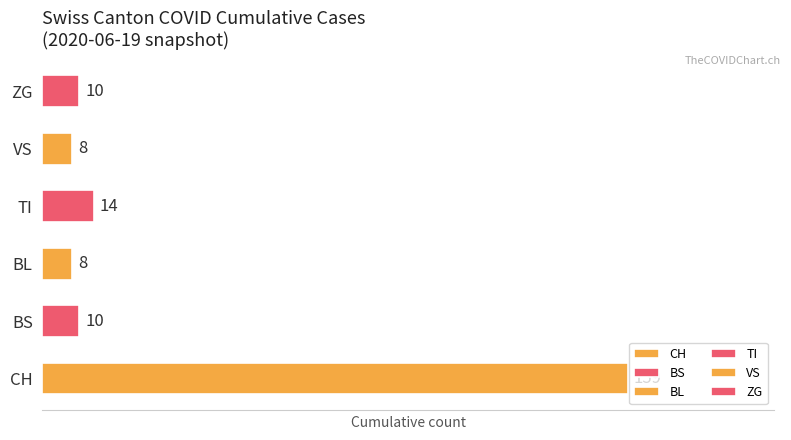

What is the smallest value displayed?

8